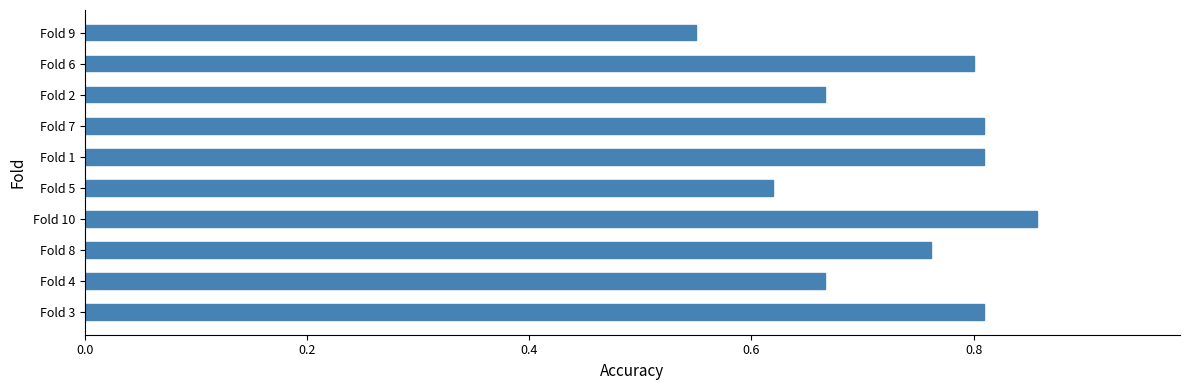

What is the sum of the values at Fold 4 and Fold 9?

1.2